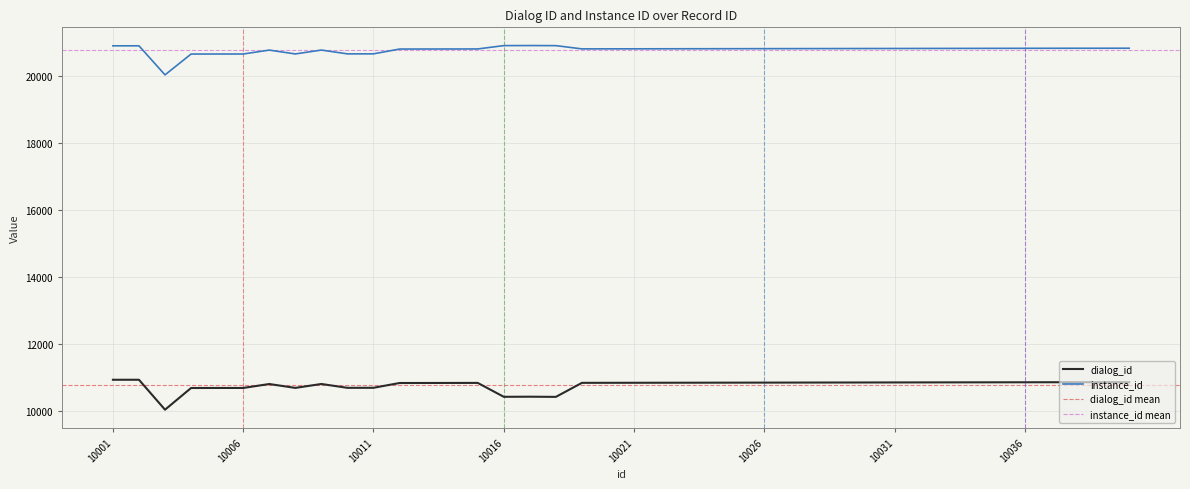

How many lines are shown in the chart?

2